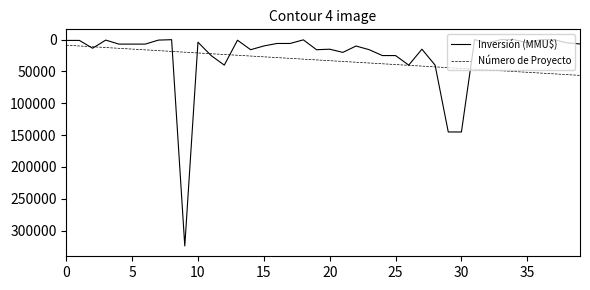

What is the maximum value shown in the chart?

324020.0